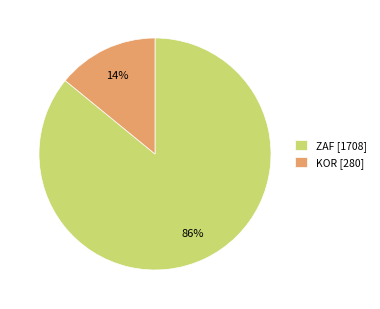

Combined, do KOR [280] and ZAF [1708] account for over 50%?

Yes